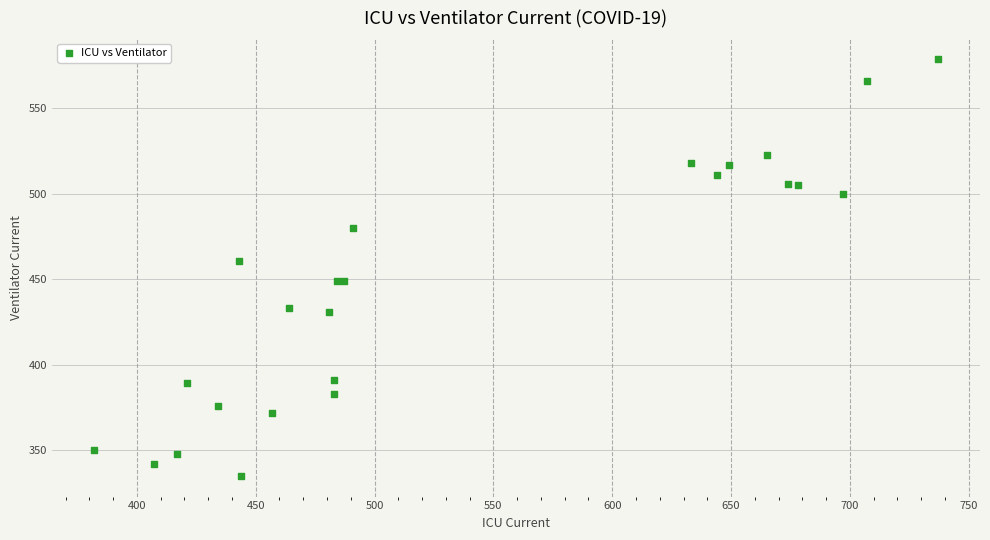

What Y value in the scatter plot is closest to 457?

461